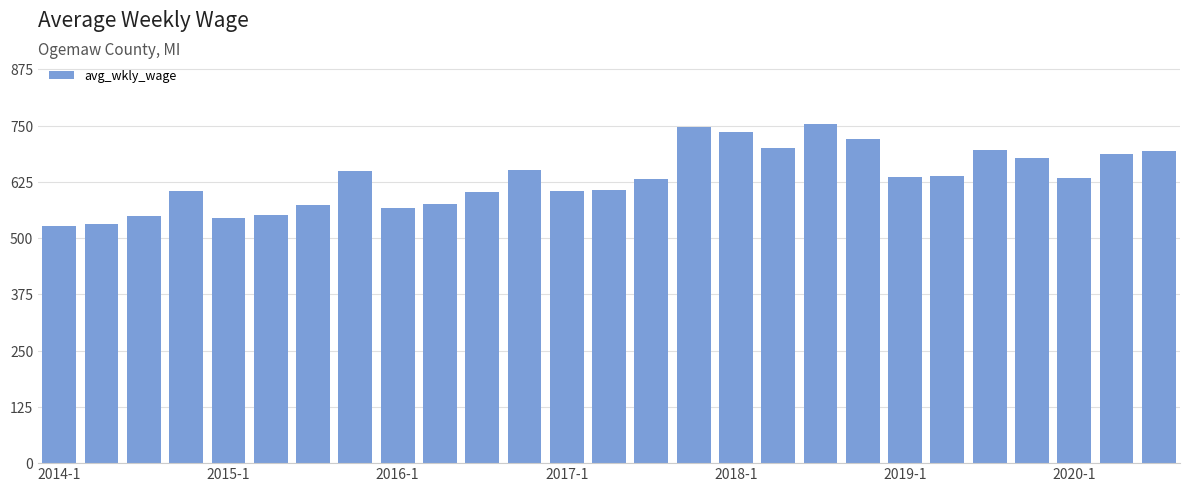

What is the maximum value shown in the chart?

754